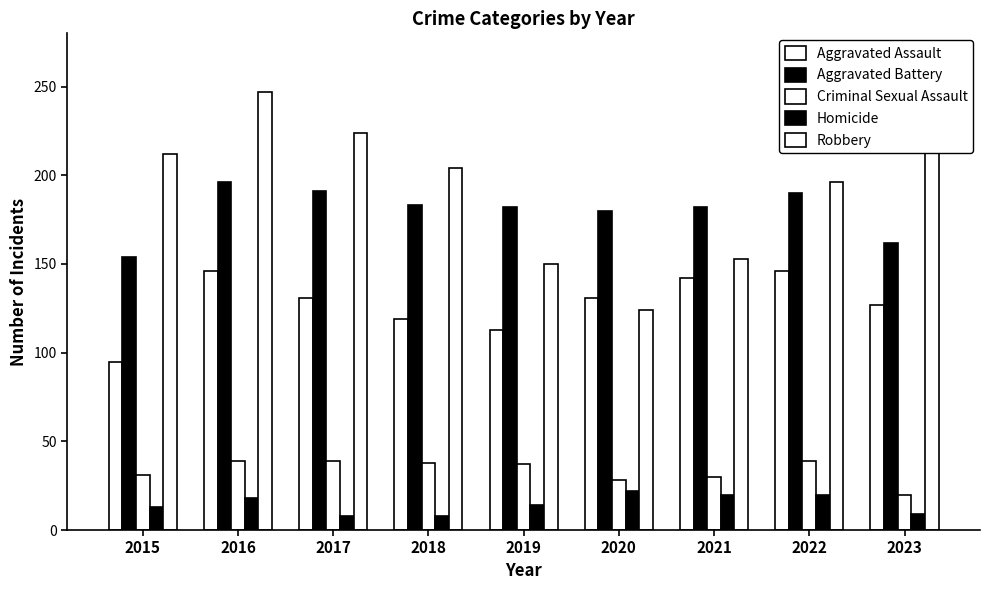

How many groups of bars are there?

9